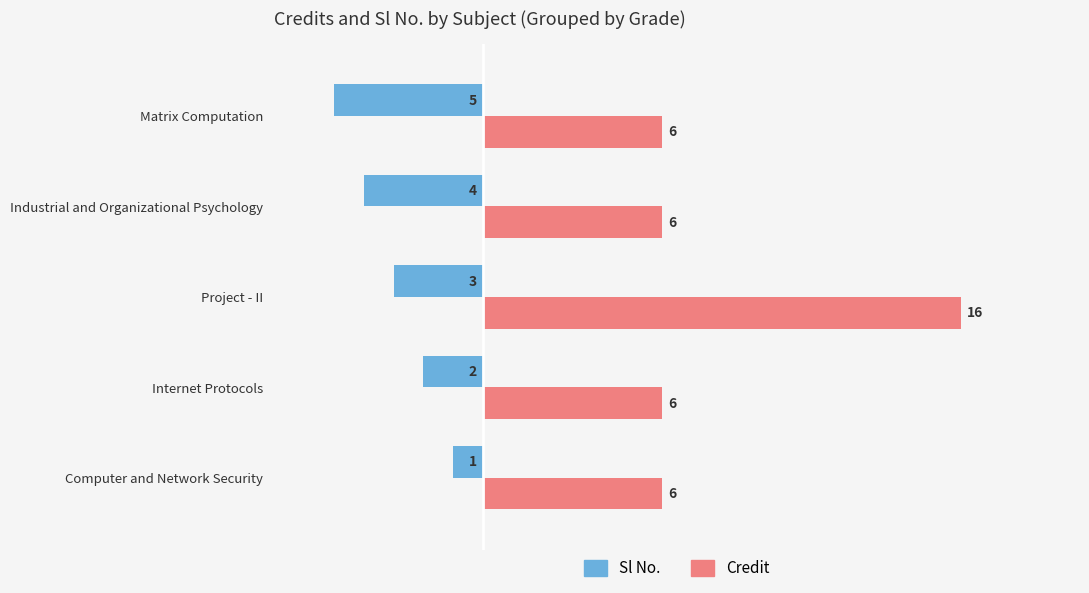

What is the average value of the Sl No. series?

-3